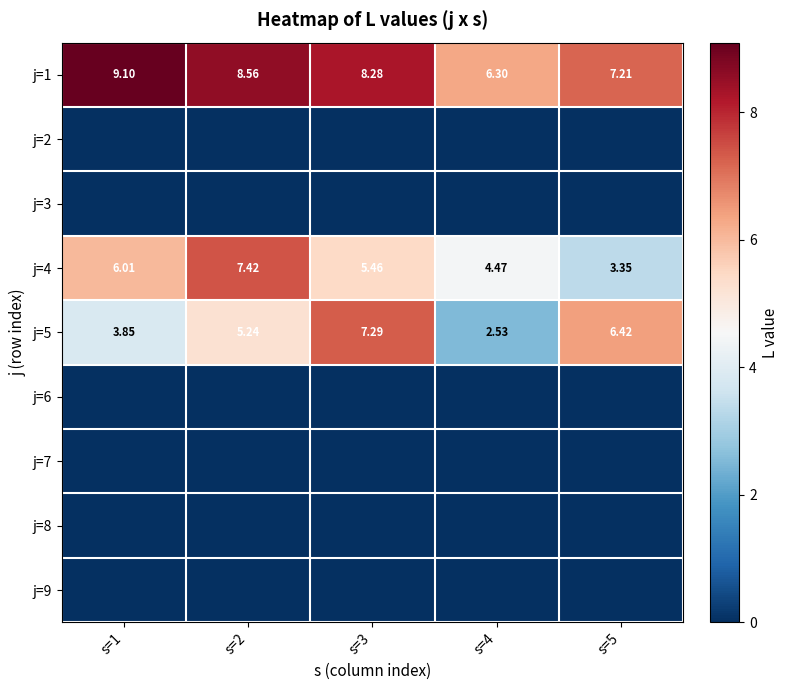

What is the approximate value of j=1 at s=1?

9.1